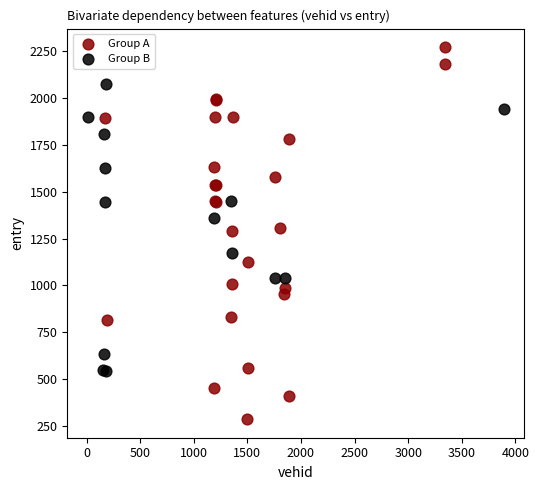

Which series reaches the minimum Y coordinate?

Group A